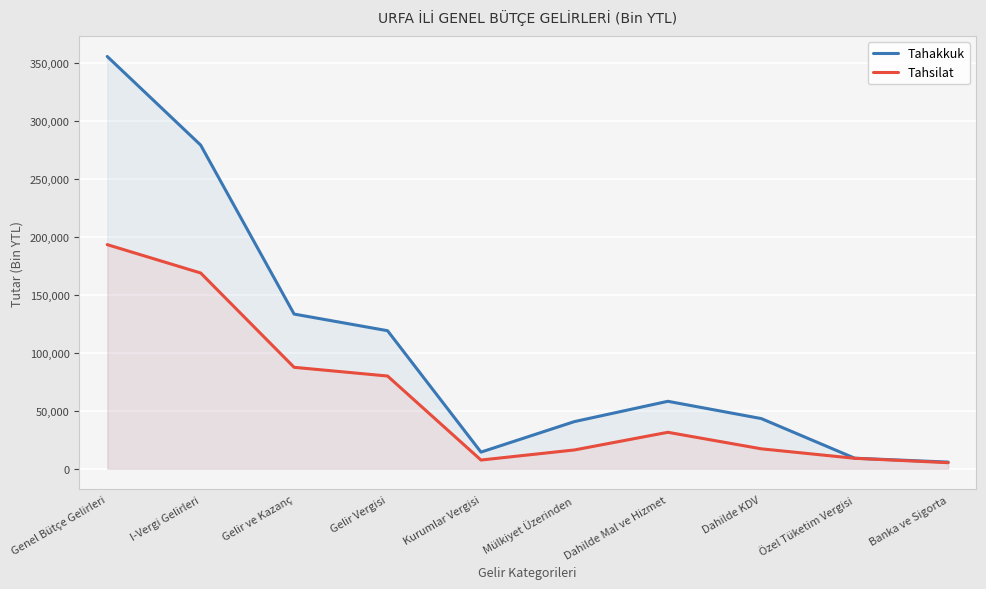

At which category does Tahakkuk reach its first local valley?

Kurumlar Vergisi